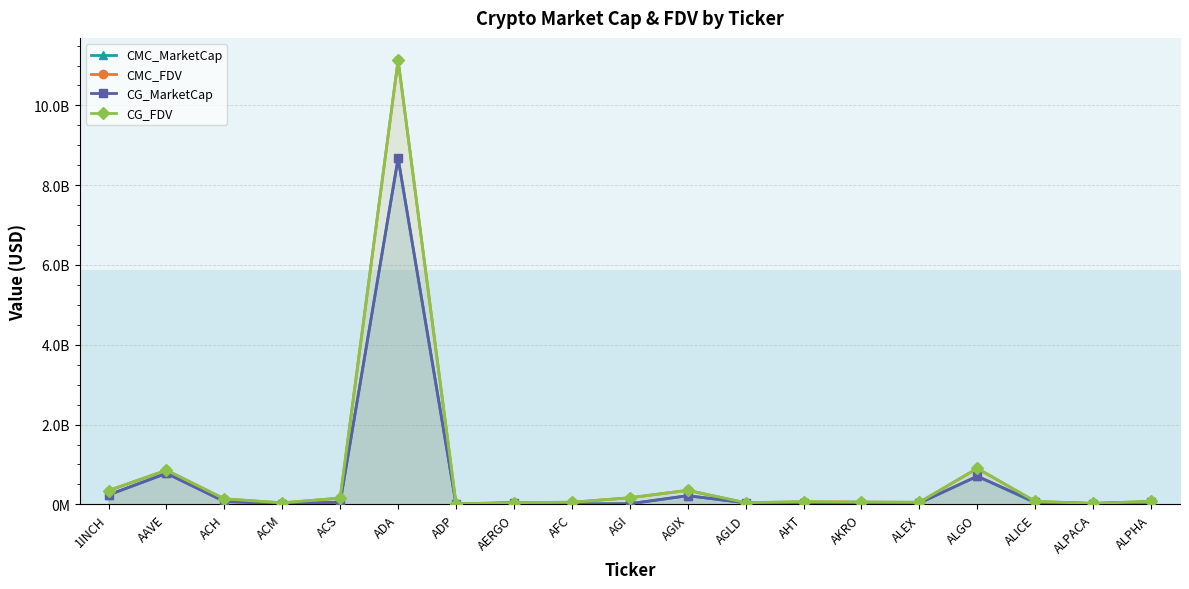

Which series has the widest spread of values?

CMC_FDV